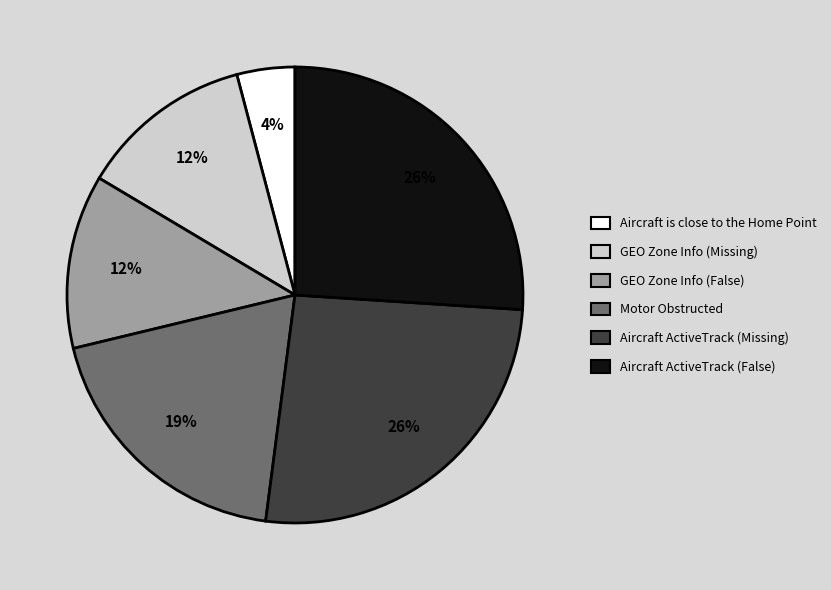

Combined, do Motor Obstructed and Aircraft ActiveTrack (False) account for over 50%?

No